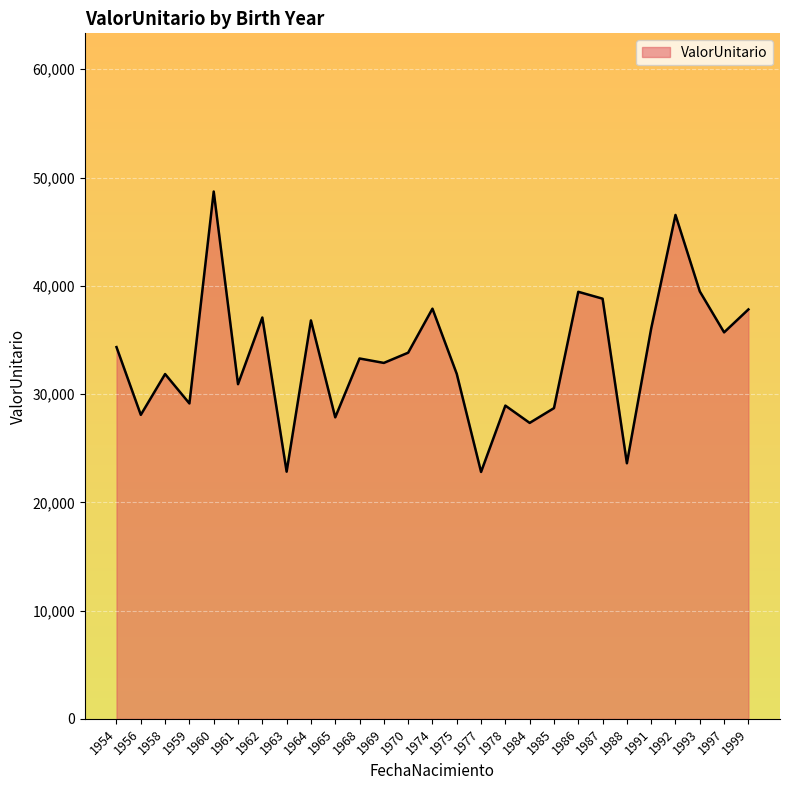

The value at 1978 is 28932.2. True or false?

True